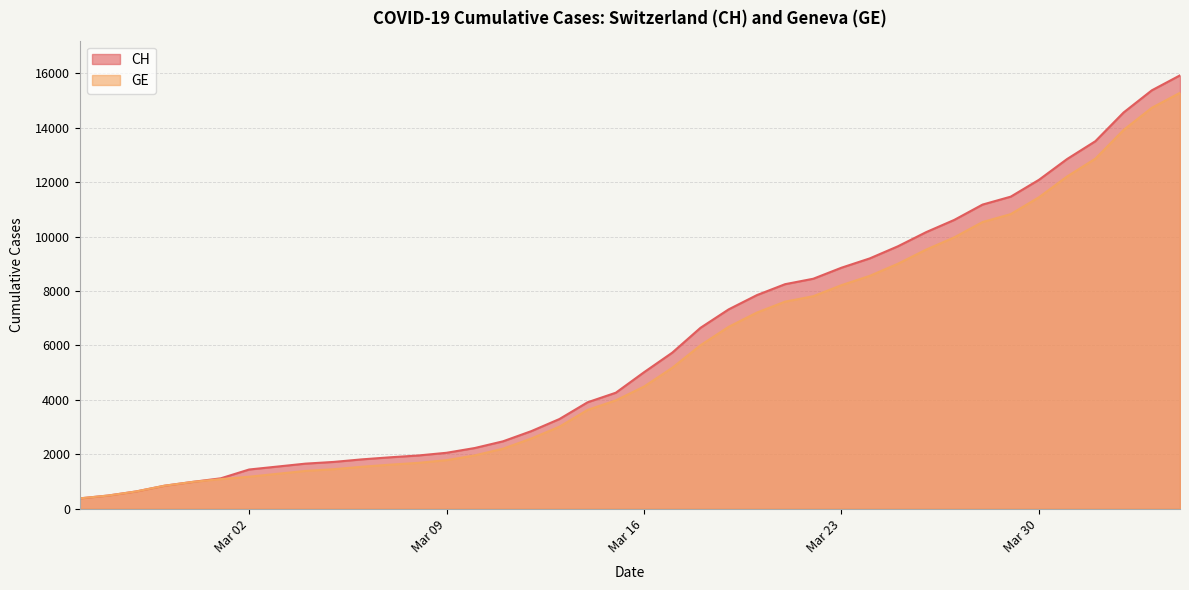

What is the maximum value shown in the chart?

15926